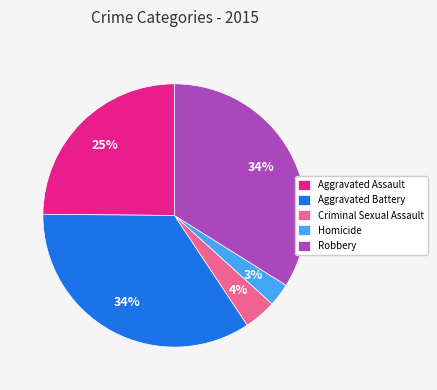

To the nearest percent, what is the average slice percentage?

20%